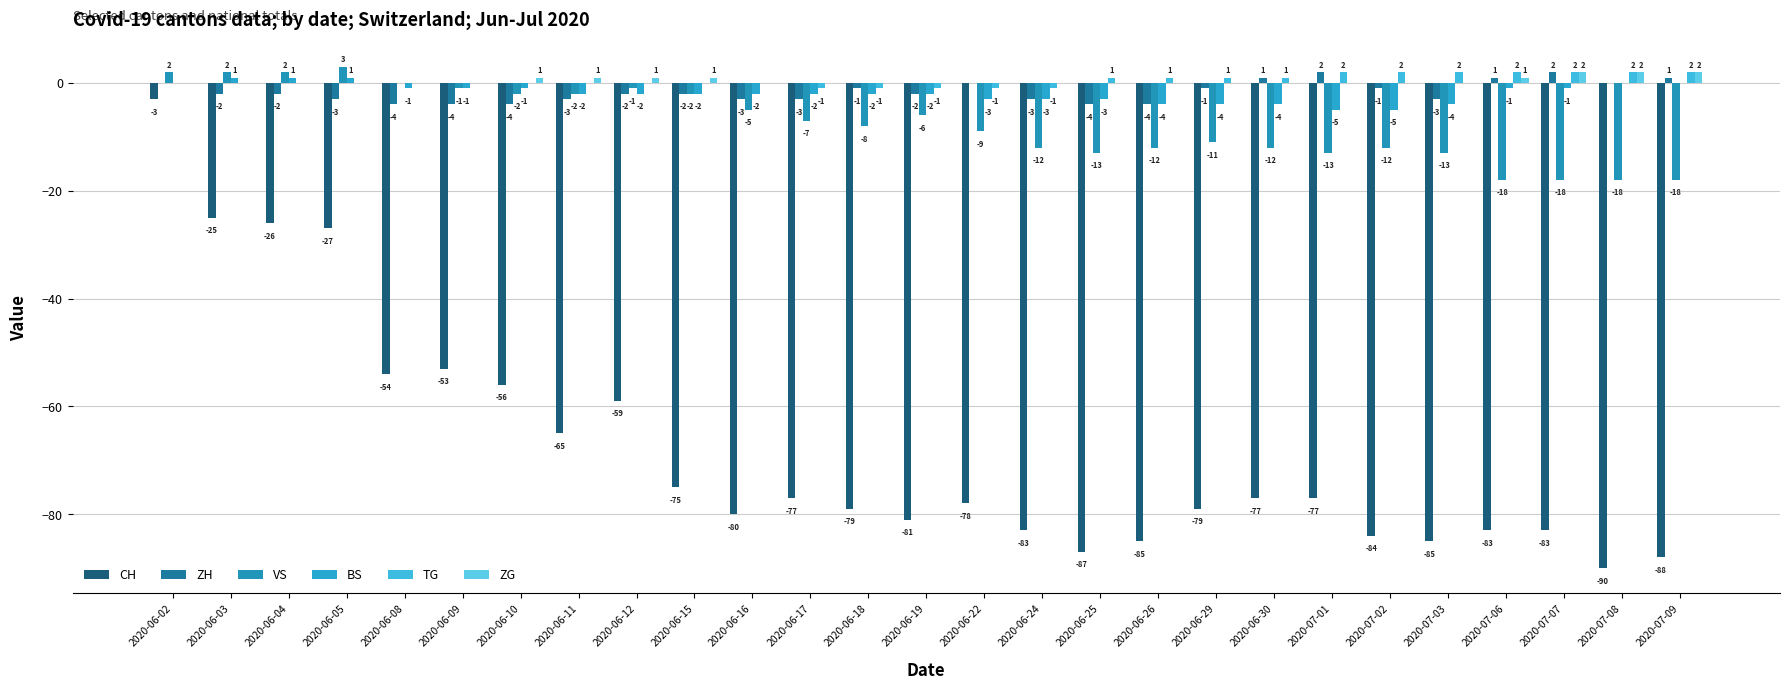

Reading left to right, transcribe all the data shown in this chart.

CH: -3	-25	-26	-27	-54	-53	-56	-65	-59	-75	-80	-77	-79	-81	-78	-83	-87	-85	-79	-77	-77	-84	-85	-83	-83	-90	-88
ZH: 0	-2	-2	-3	-4	-4	-4	-3	-2	-2	-3	-3	-1	-2	0	-3	-4	-4	-1	1	2	-1	-3	1	2	0	1
VS: 2	2	2	3	0	-1	-2	-2	-1	-2	-5	-7	-8	-6	-9	-12	-13	-12	-11	-12	-13	-12	-13	-18	-18	-18	-18
BS: 0	1	1	1	-1	-1	-1	-2	-2	-2	-2	-2	-2	-2	-3	-3	-3	-4	-4	-4	-5	-5	-4	-1	-1	0	0
TG: 0	0	0	0	0	0	0	0	0	0	0	-1	-1	-1	-1	-1	1	1	1	1	2	2	2	2	2	2	2
ZG: 0	0	0	0	0	0	1	1	1	1	0	0	0	0	0	0	0	0	0	0	0	0	0	1	2	2	2